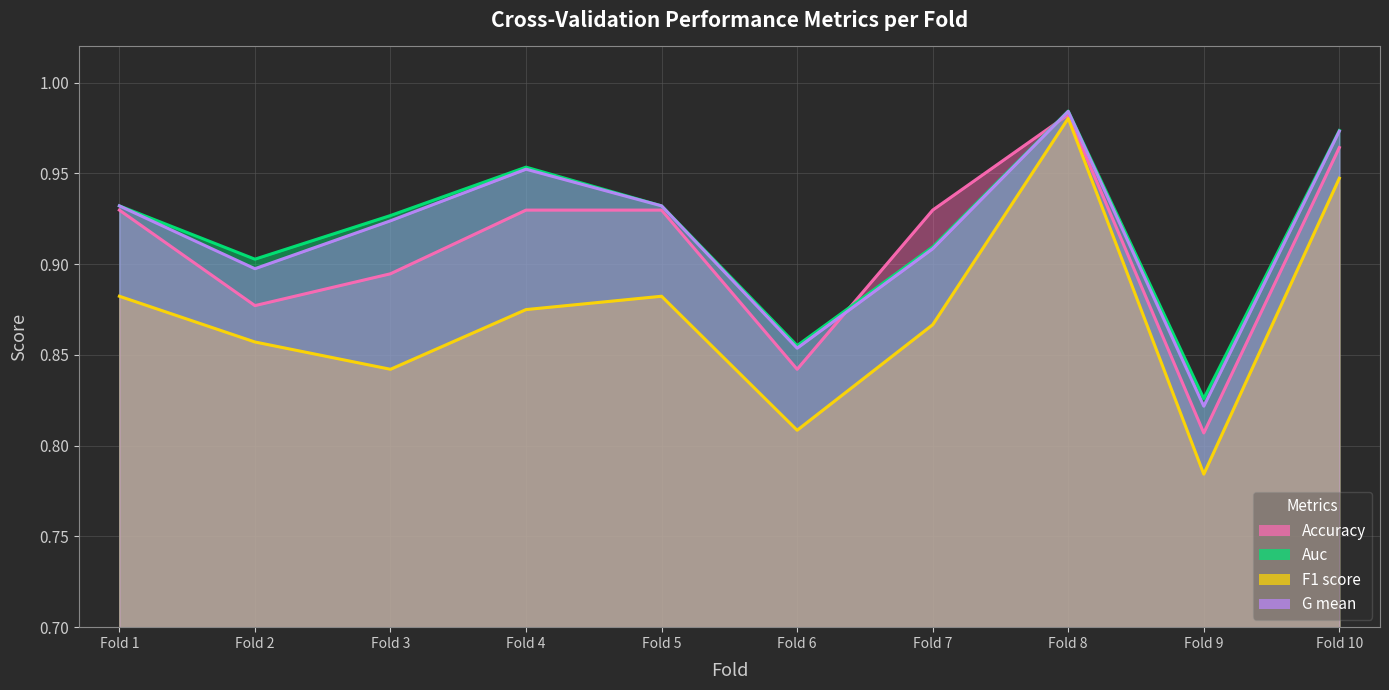

What value does the g_mean series have at Fold 4?

1.0